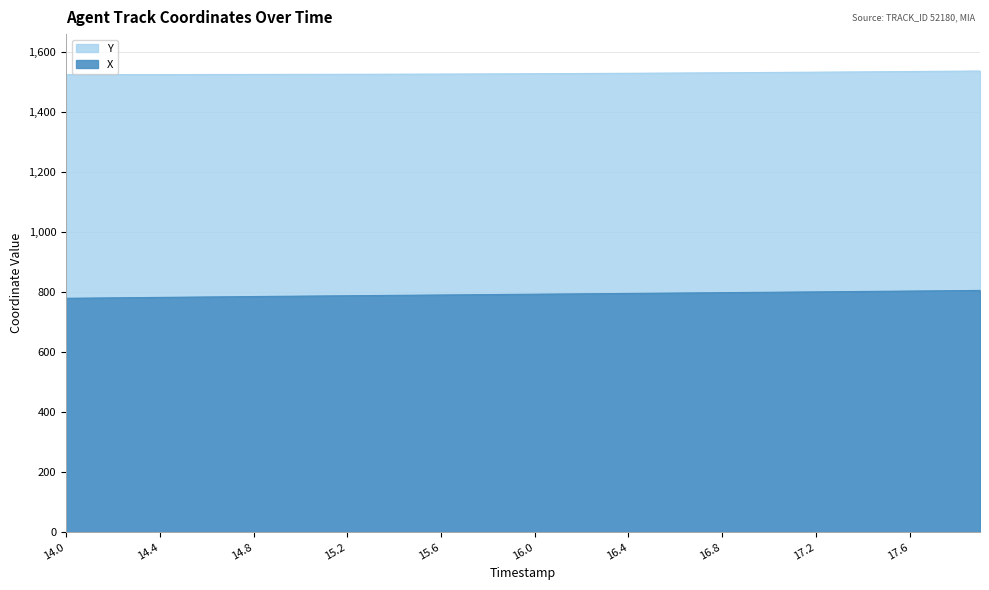

Which category has the lowest value in the X series?

14.0